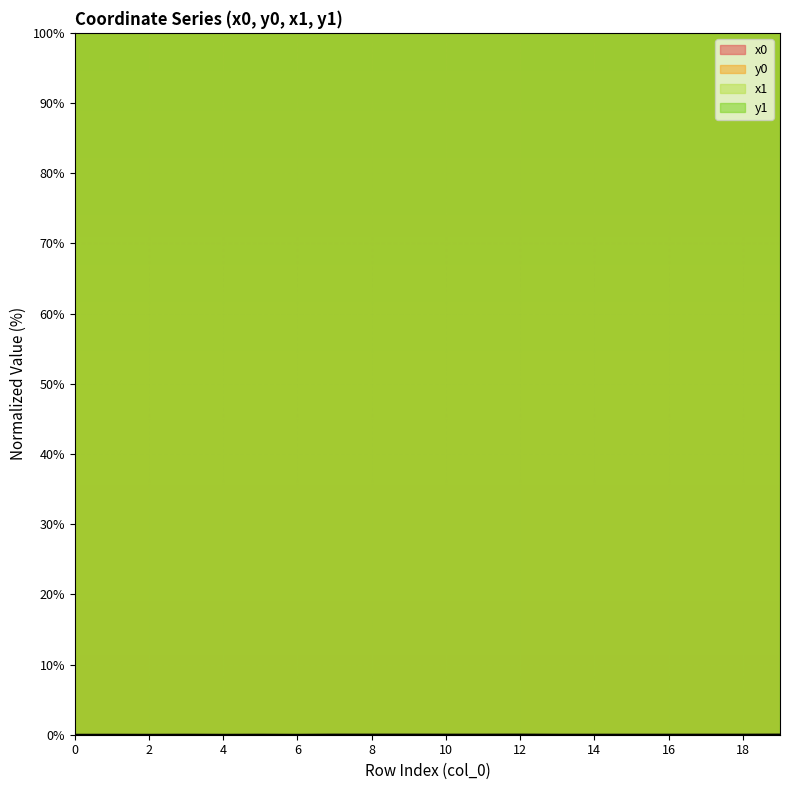

What is the spread (max minus min) of values at 10?

100.0